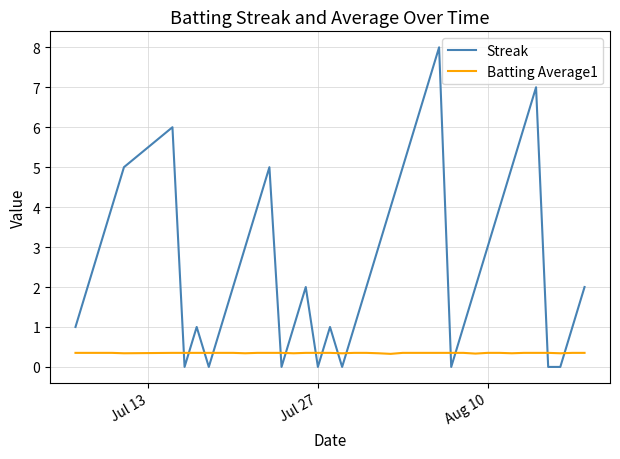

What is the highest value of the Batting Average1 series?

0.4